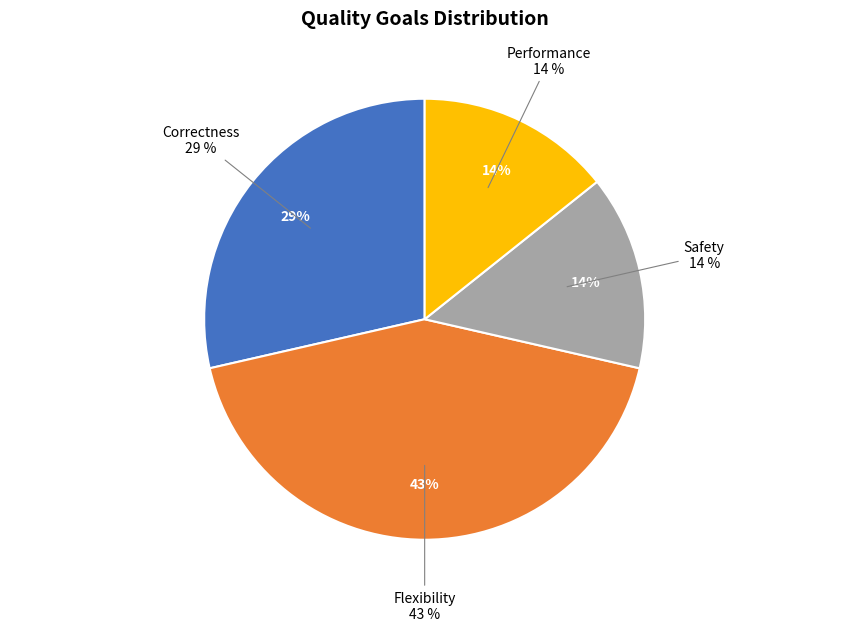

Does Safety account for over 50% of the chart?

No